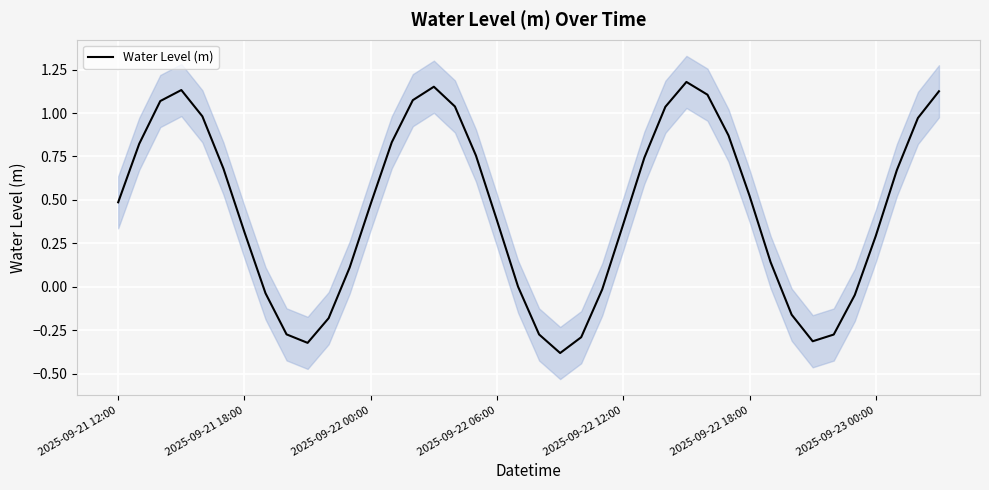

What position from the right is 31?

9